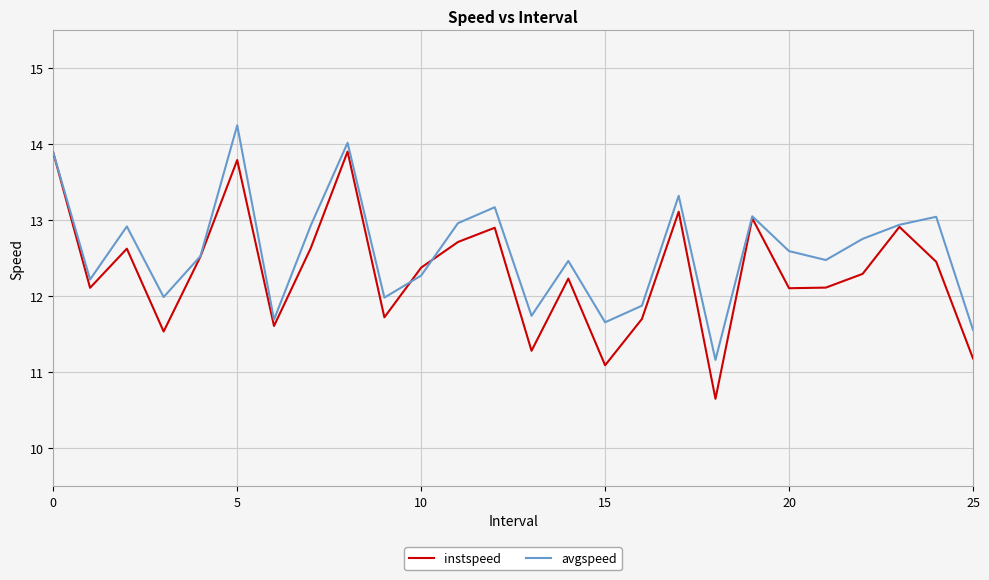

What is the difference between the maximum and minimum values in the instspeed series?

3.3